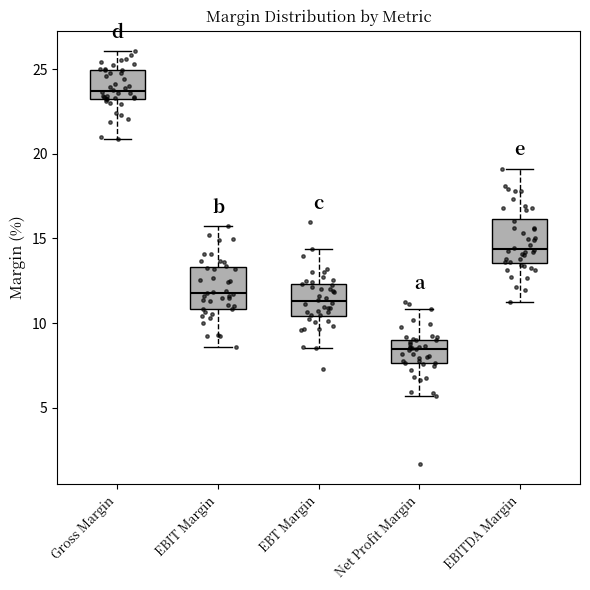

Where does the median line of the box for Gross Margin sit on the y-axis? The values are not printed on the chart, so give them approximately, as read against the axis.

23.5